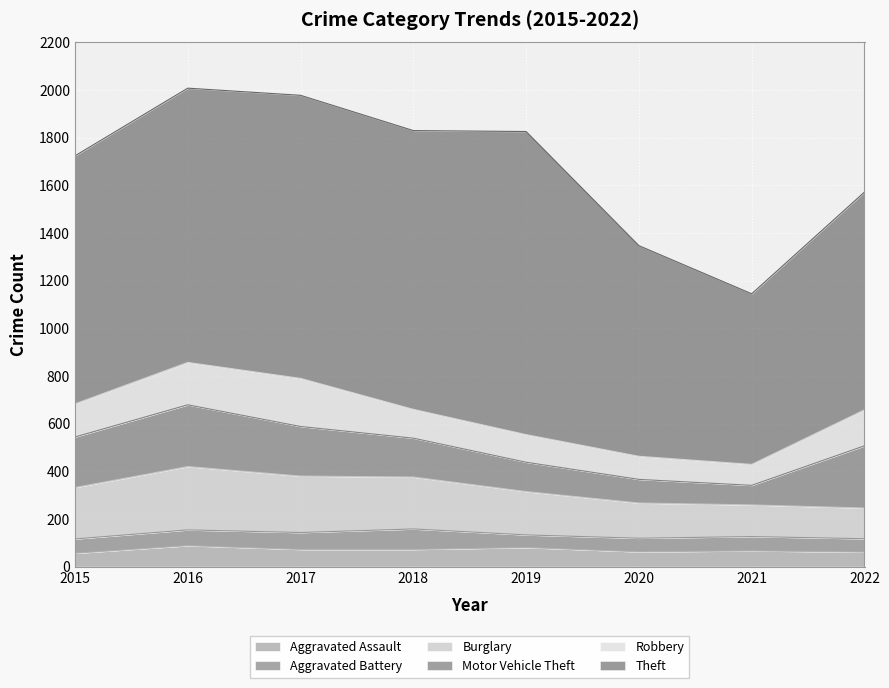

Reading left to right, extract all data points from this chart.

Aggravated Assault: 2015=56	2016=88	2017=72	2018=72	2019=80	2020=62	2021=66	2022=61
Aggravated Battery: 2015=60	2016=66	2017=71	2018=86	2019=53	2020=57	2021=60	2022=56
Burglary: 2015=216	2016=266	2017=237	2018=218	2019=182	2020=148	2021=133	2022=129
Motor Vehicle Theft: 2015=212	2016=259	2017=208	2018=163	2019=123	2020=99	2021=82	2022=261
Robbery: 2015=139	2016=178	2017=202	2018=121	2019=116	2020=97	2021=88	2022=151
Theft: 2015=1041	2016=1151	2017=1188	2018=1170	2019=1272	2020=884	2021=716	2022=914